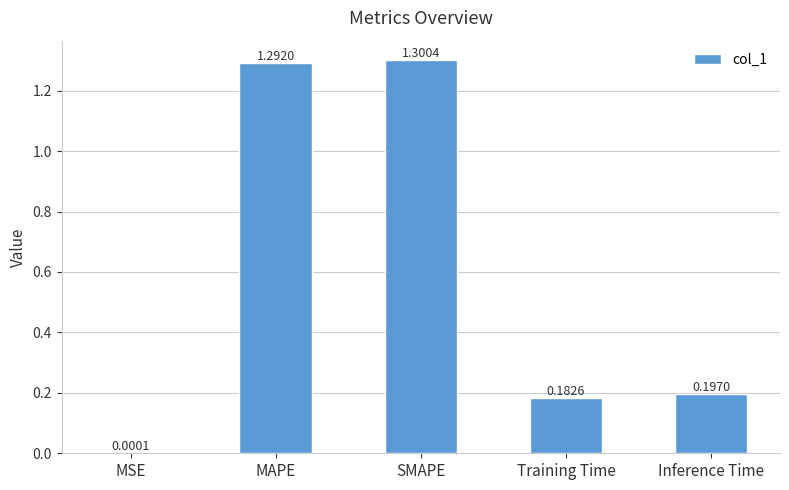

What is the change in value from MAPE to Inference Time?

-1.1